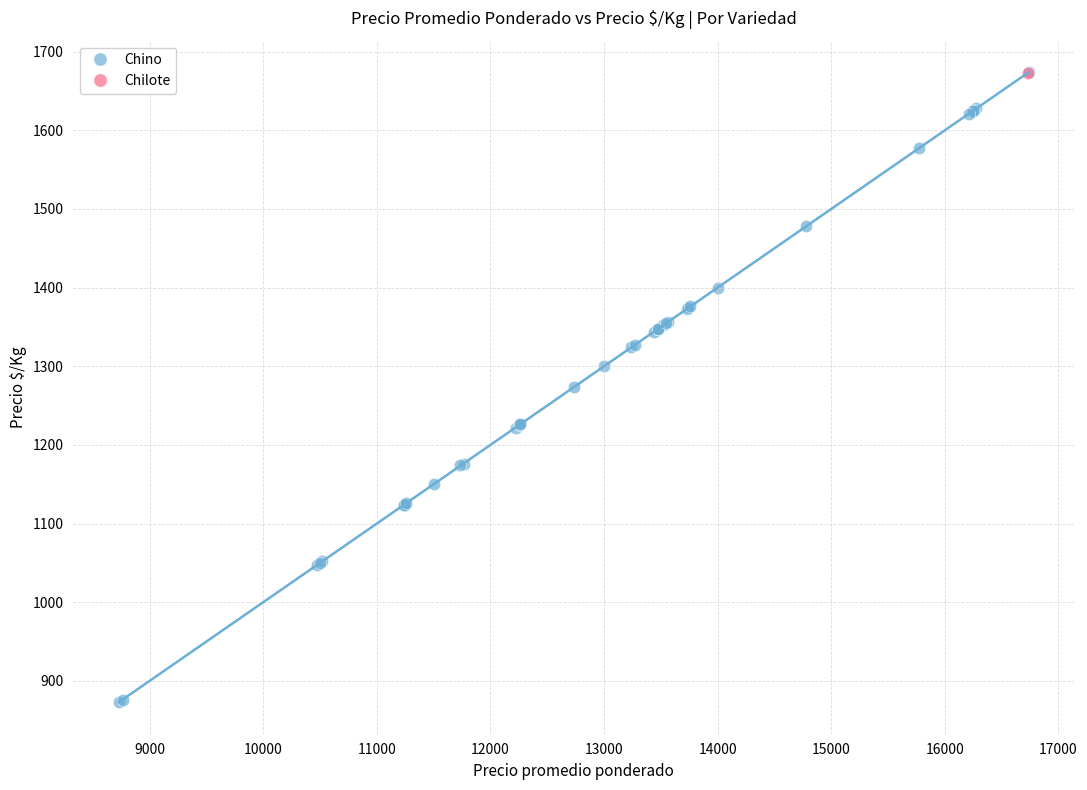

What are all the series names shown in the legend?

Chino, Chilote